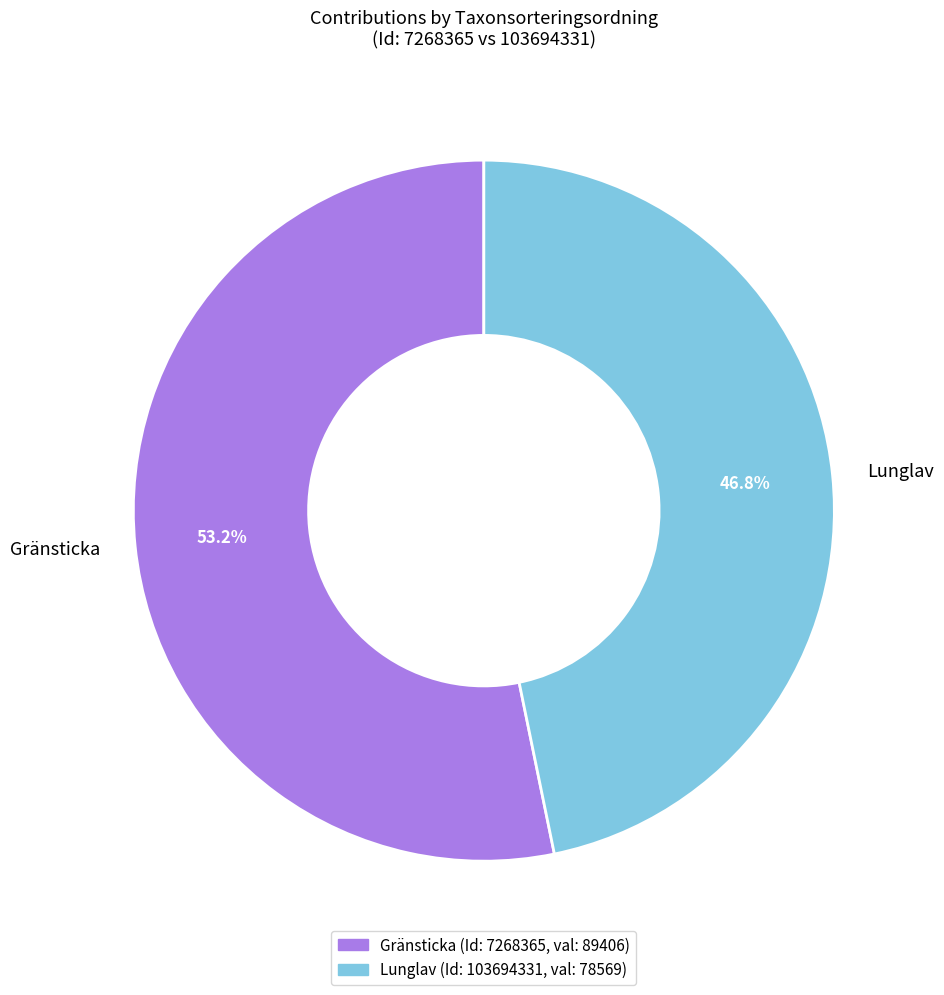

Rank the categories by value from lowest to highest.

Lunglav, Gränsticka